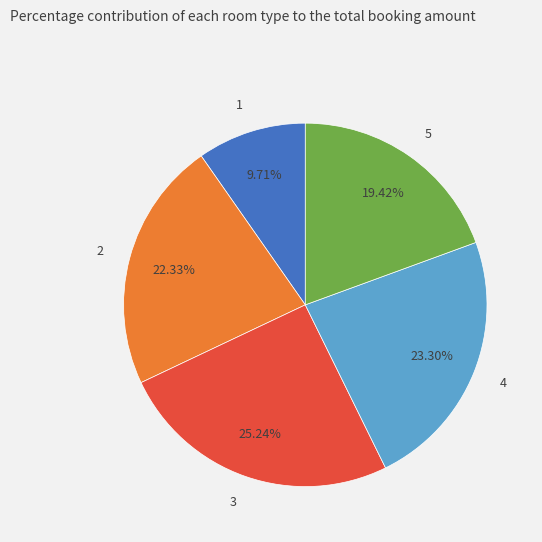

Count the number of slices in the pie.

5